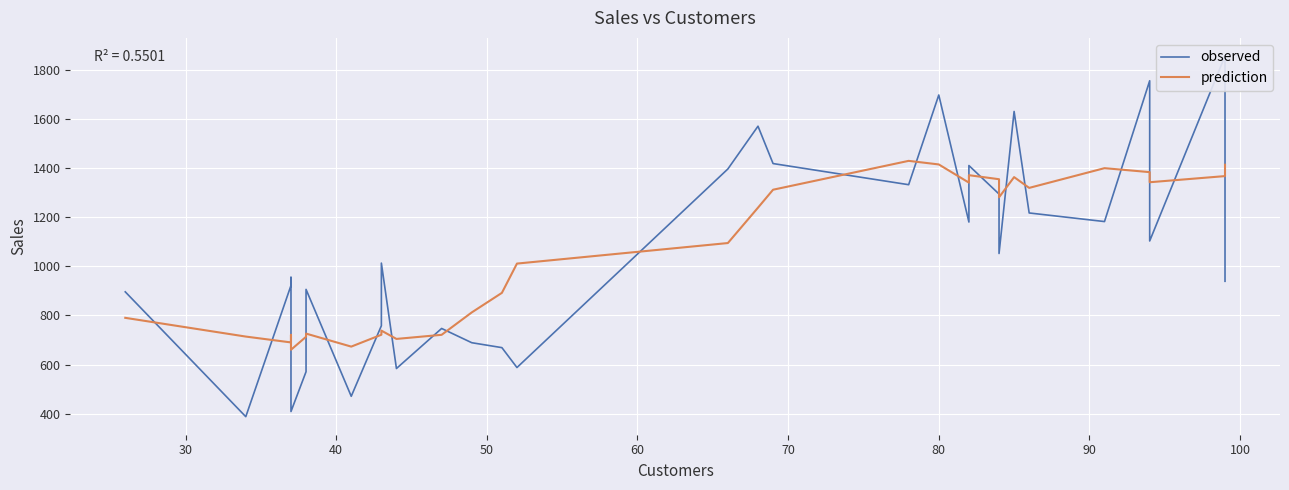

How many values in the observed series exceed 1013?

15